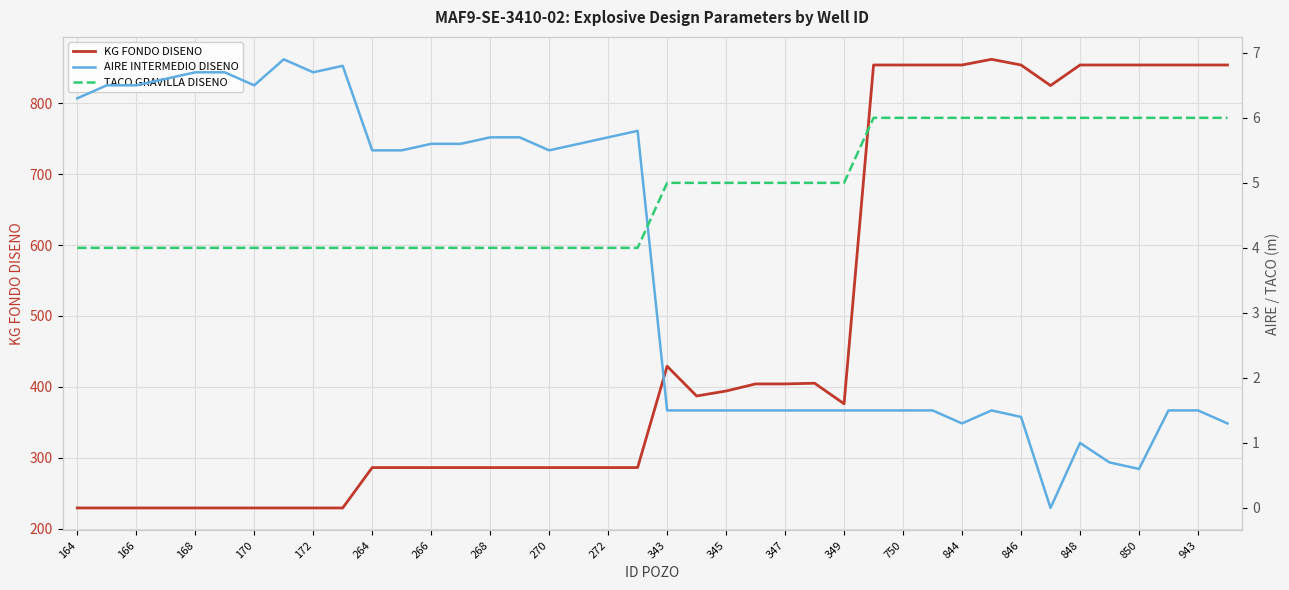

What is the minimum value for KG FONDO DISENO?

229